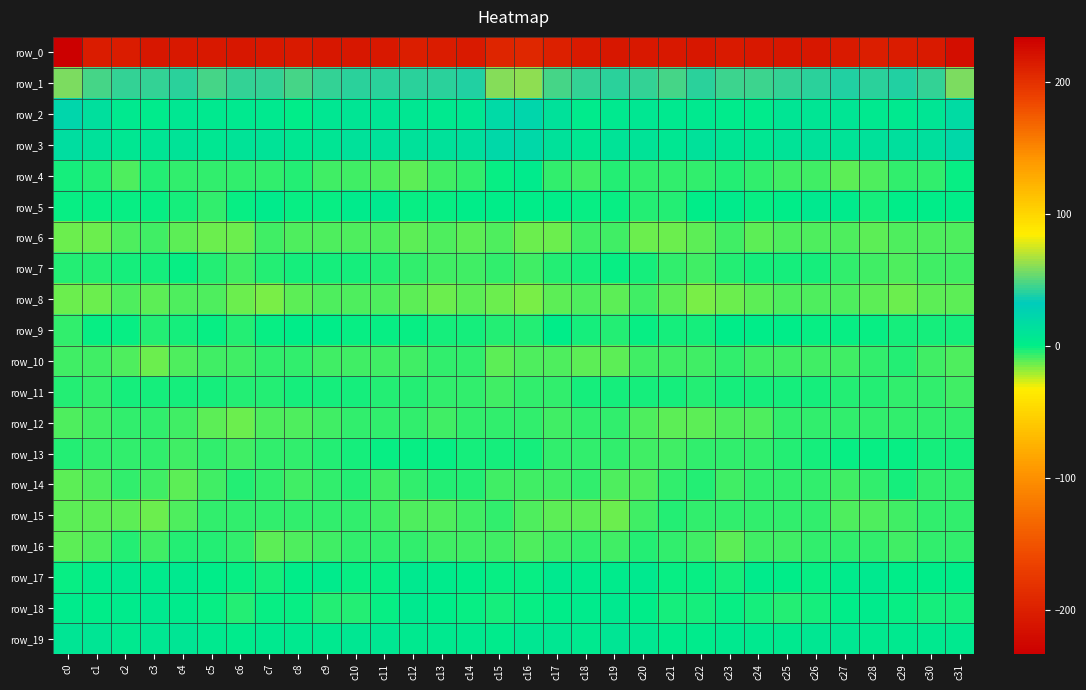

How many distinct data groups are displayed?

20